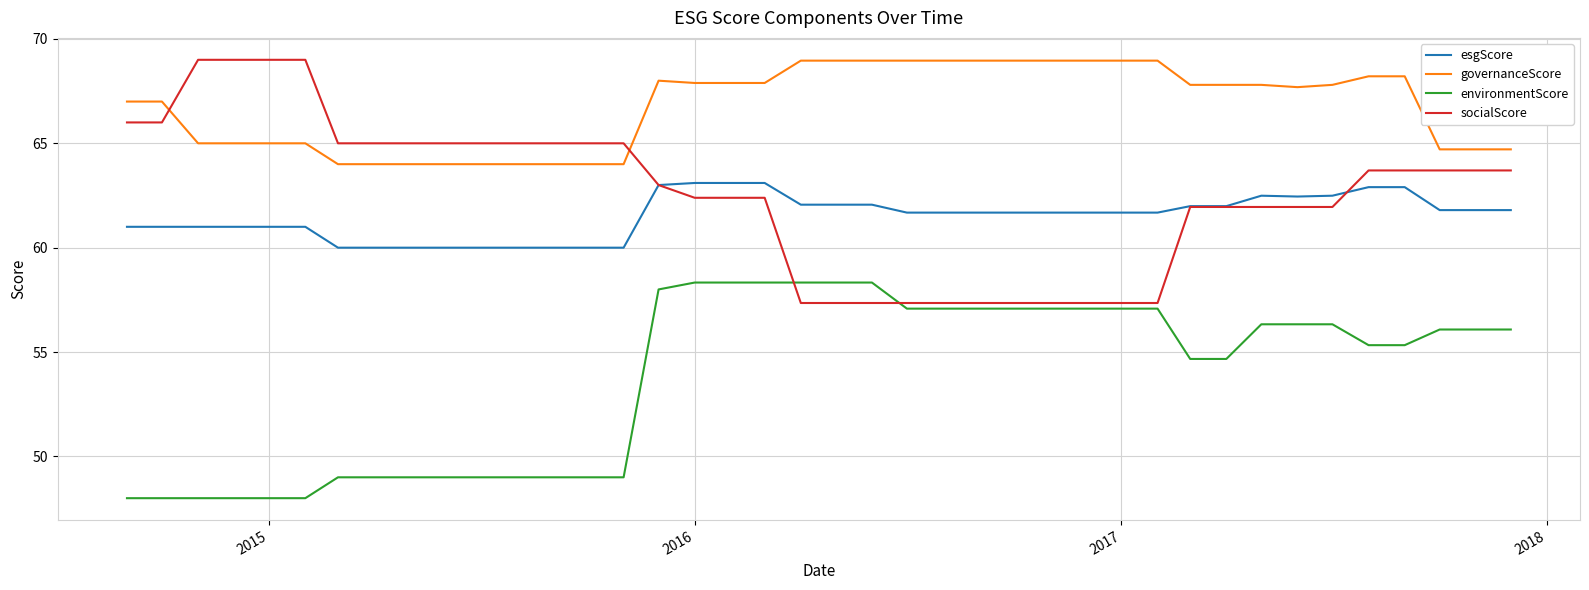

What is the maximum value shown in the chart?

69.0